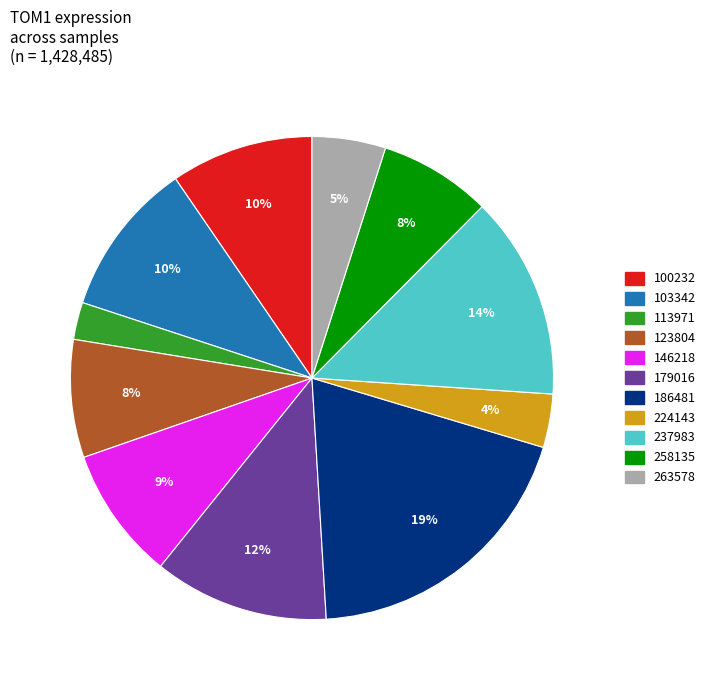

To the nearest percent, what is the difference between the 146218 and 258135 slice percentages?

1%